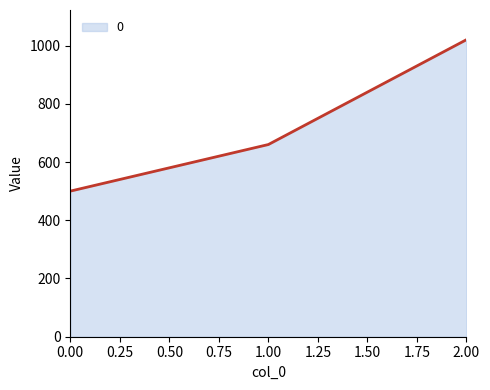

What is the average value?

727